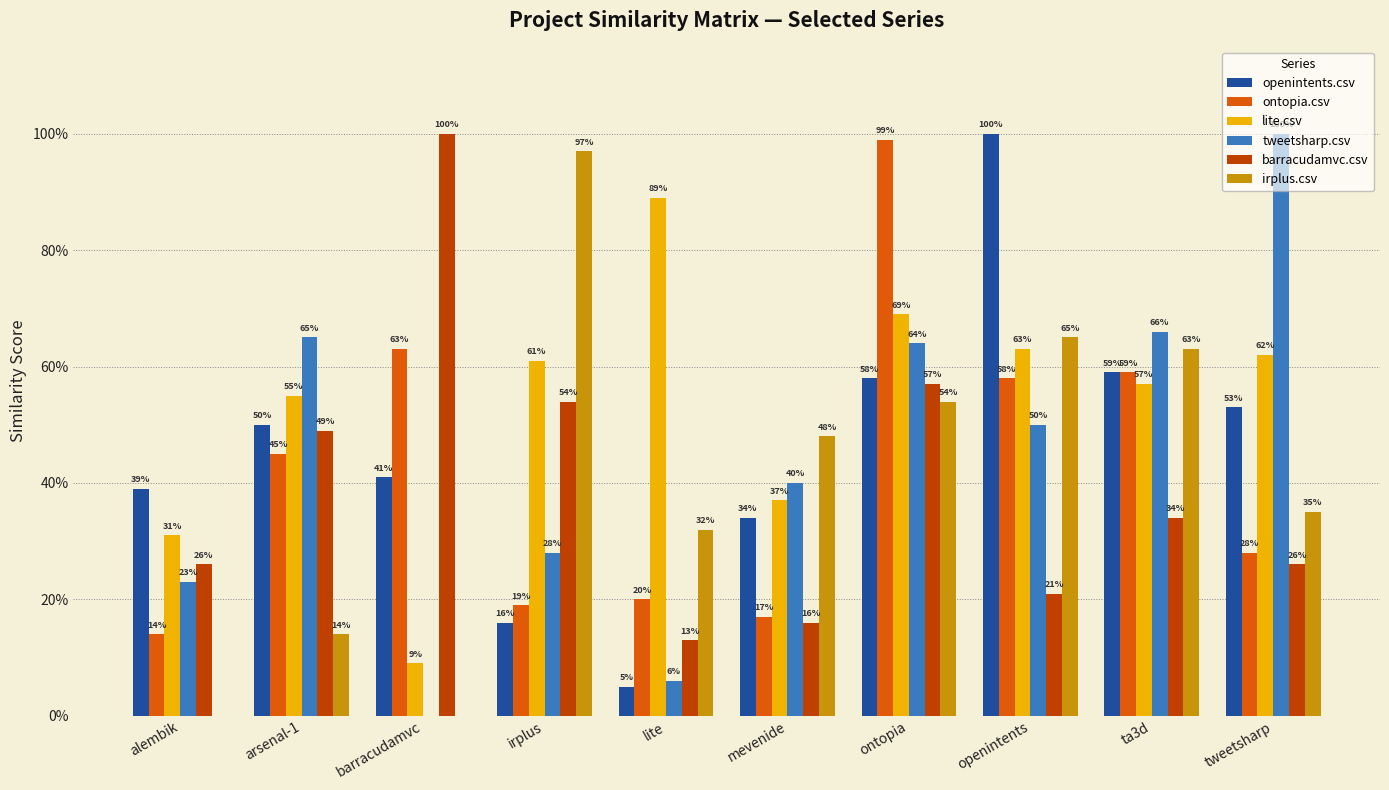

What is the difference between the second highest and second lowest values in the lite.csv series?

0.4